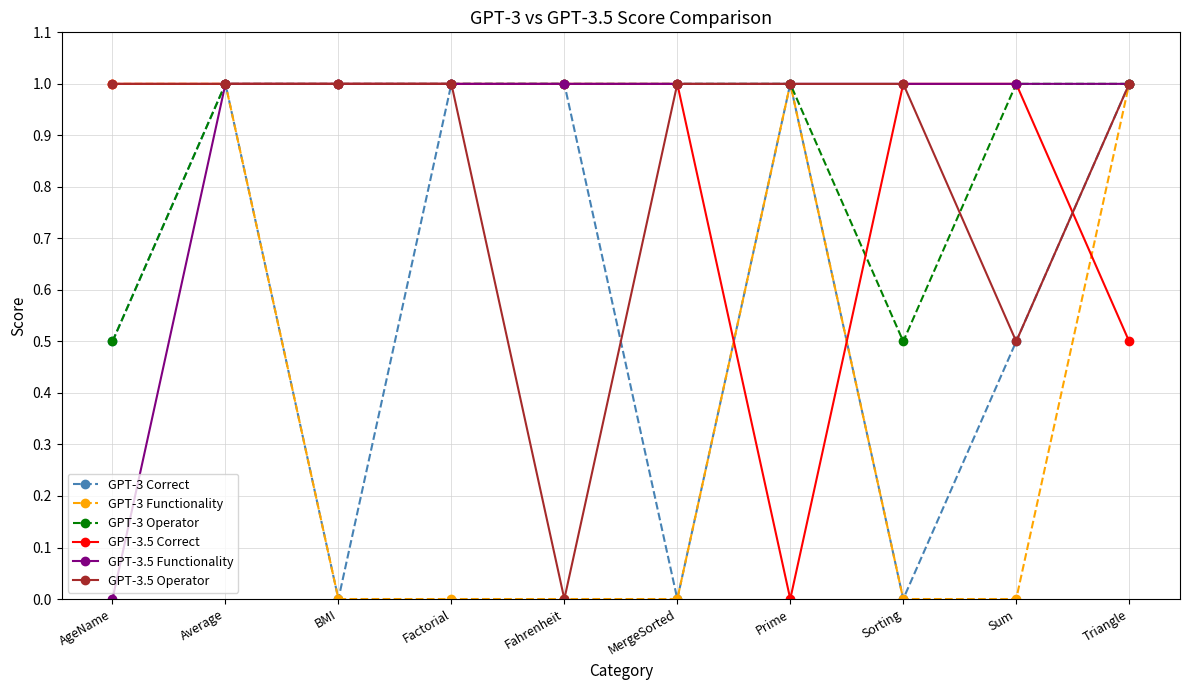

The GPT-3.5 Operator series shows 1.7 at BMI. True or false?

False